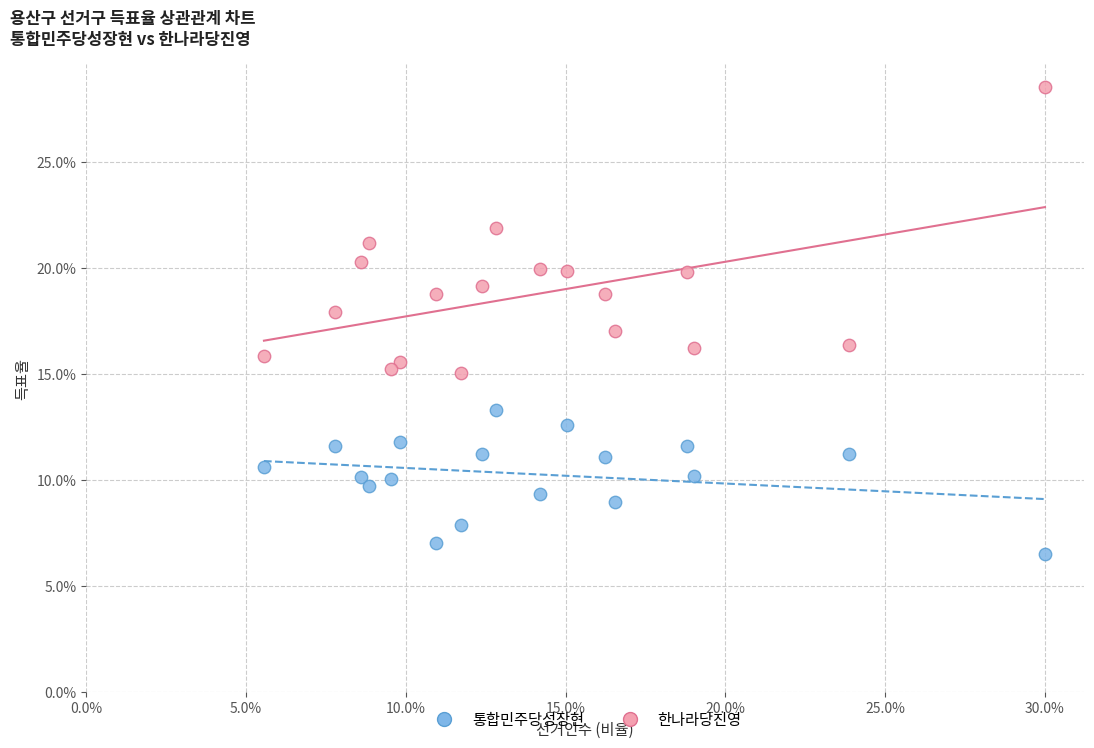

What are all the series names shown in the legend?

통합민주당성장현, 한나라당진영